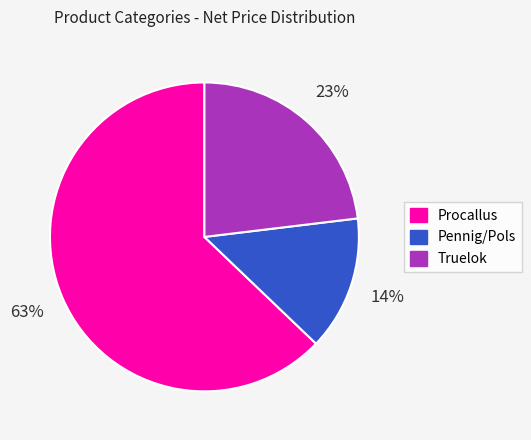

To the nearest percent, what is the difference between the largest and smallest slice percentages?

49%